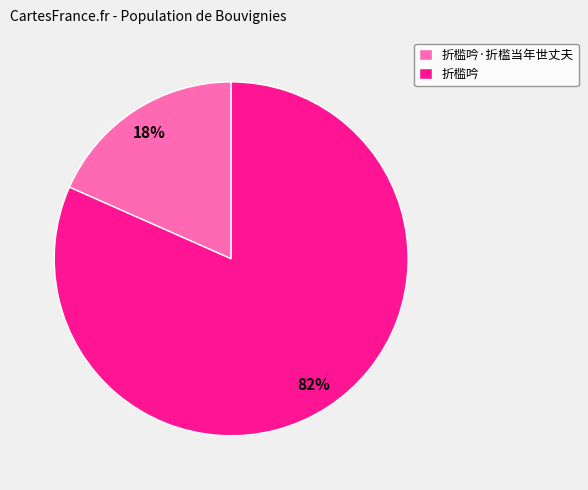

What is the ratio of the value at 折槛吟·折槛当年世丈夫 to the value at 折槛吟?

0.2